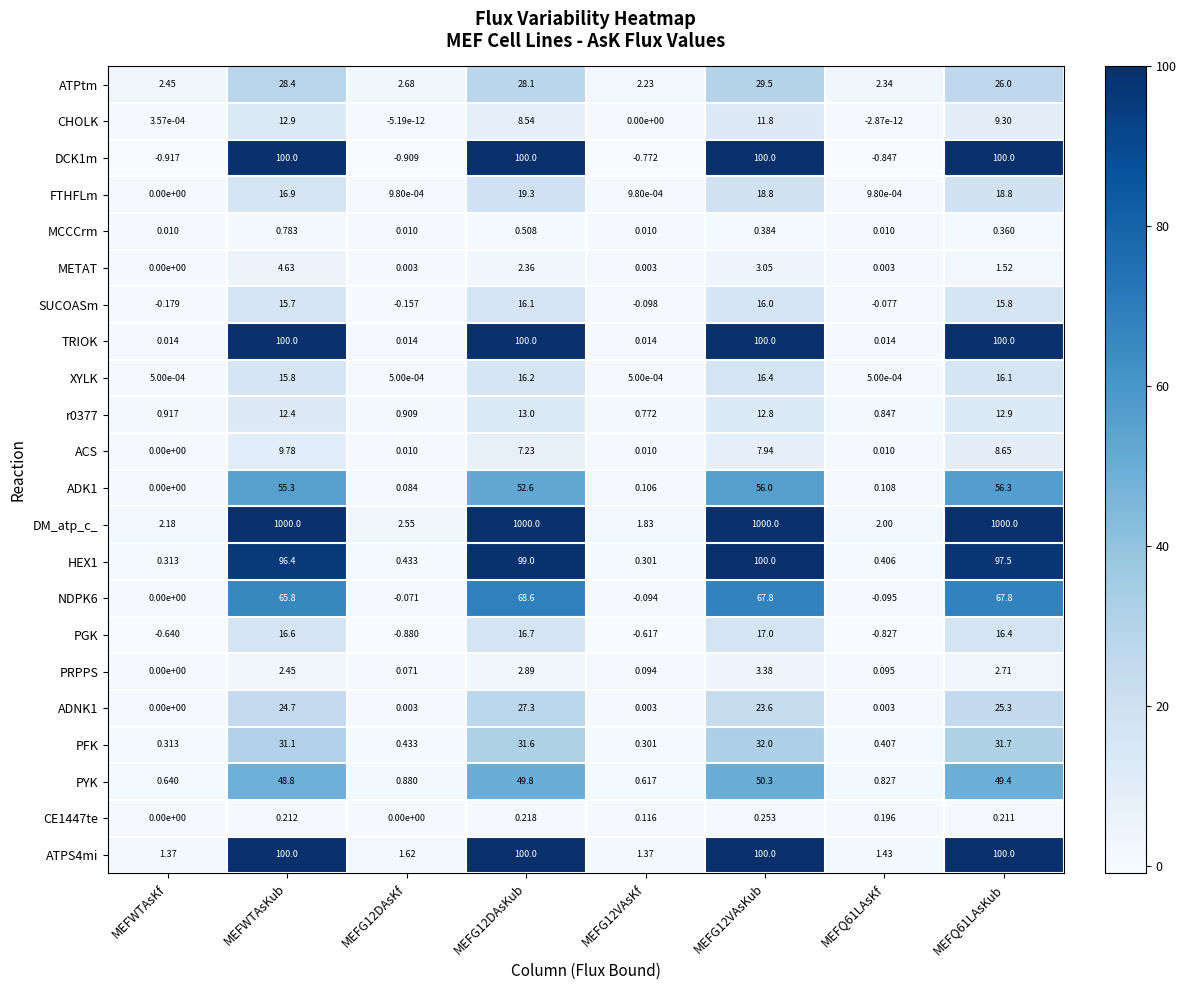

At how many categories does at least one series exceed 18?

4